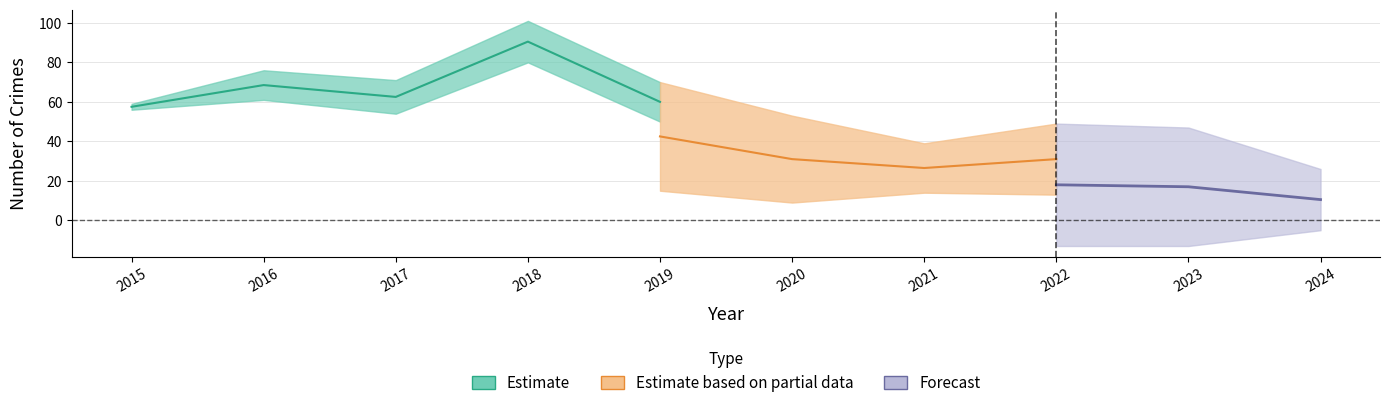

At which label does Theft first exceed 50?

2015